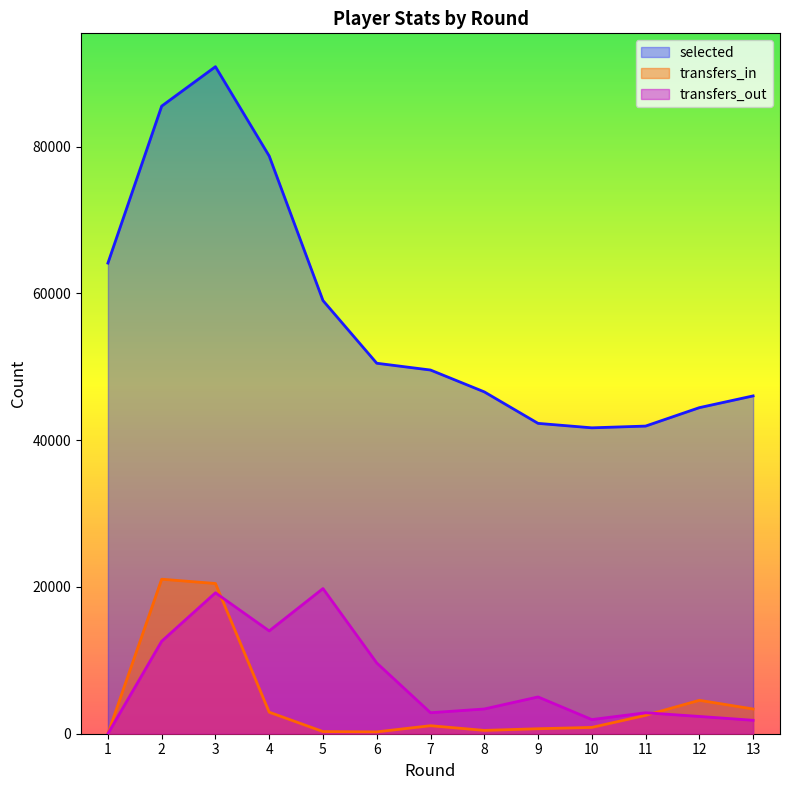

Which series has the largest total across all categories?

selected